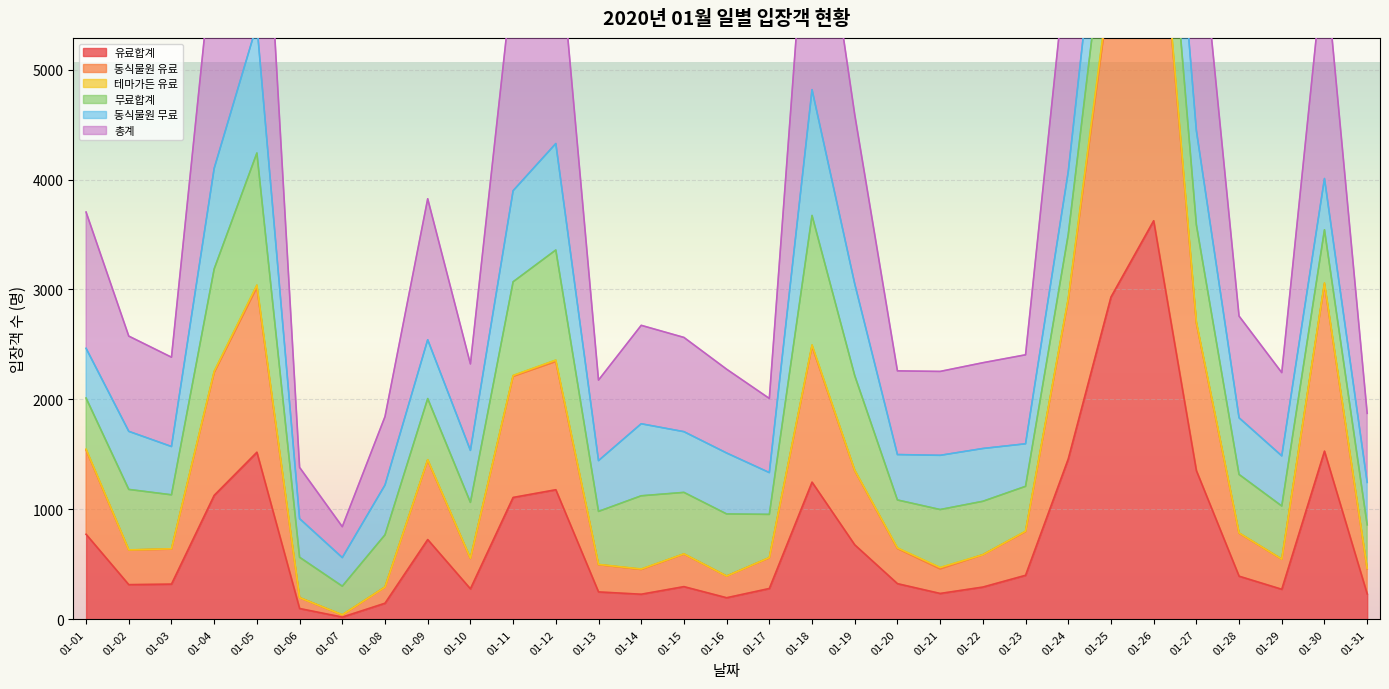

What is the difference between the second highest and minimum values in the 유료합계 series?

2910